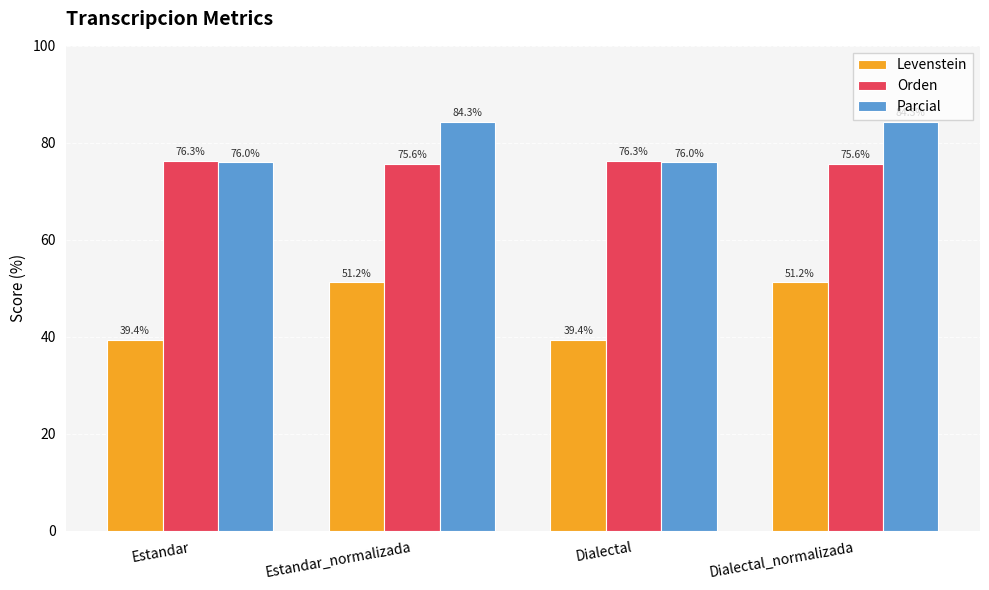

What is the difference between the maximum and minimum values in the Parcial series?

8.4